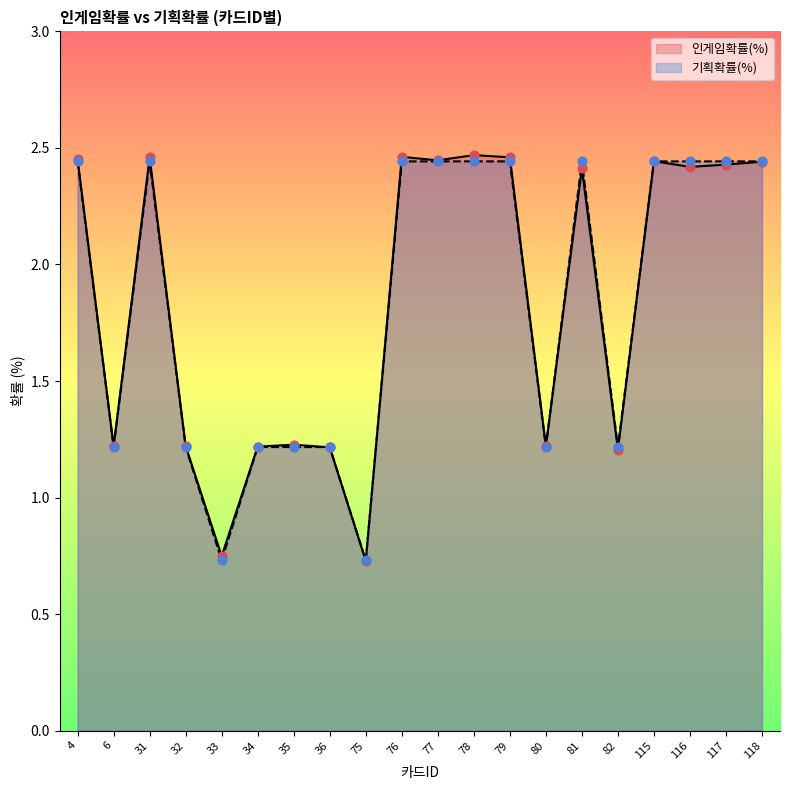

At how many categories does at least one series exceed 1?

18